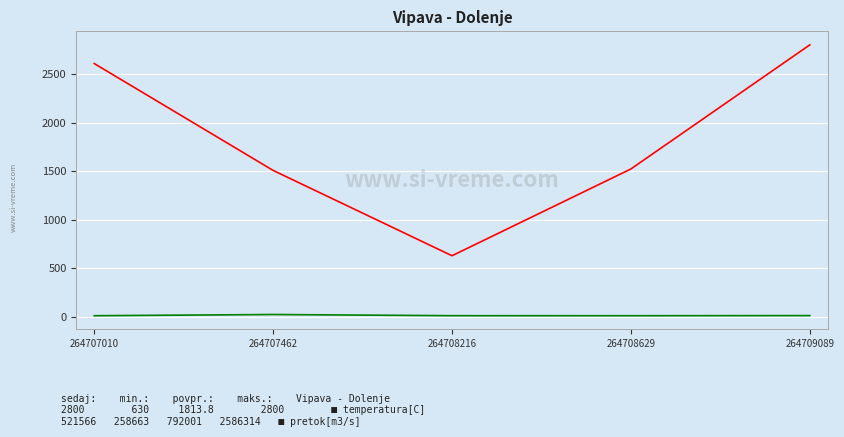

Which label corresponds to the largest value in the chart?

264709089